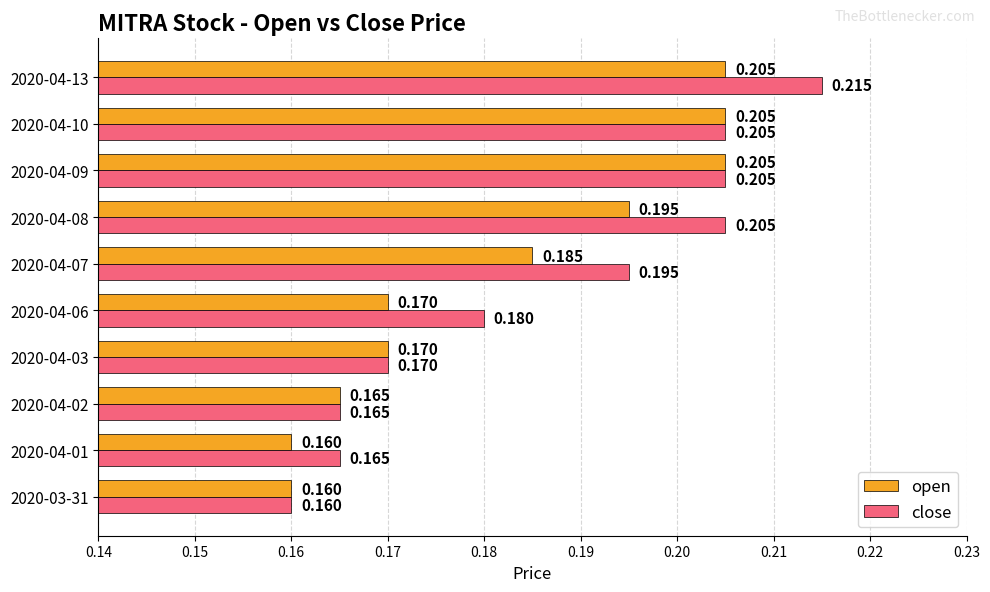

List the series in order of their overall mean, lowest first.

open, close